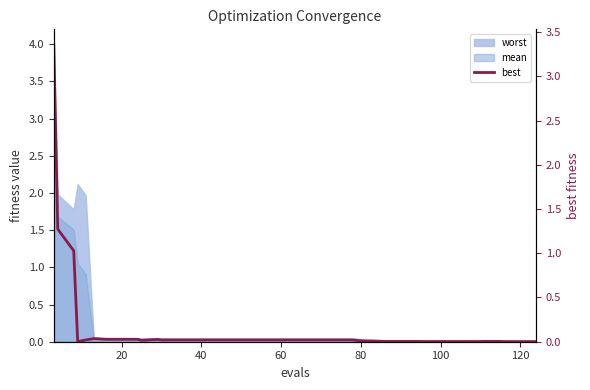

What is the label of the 5th point from the left?

80